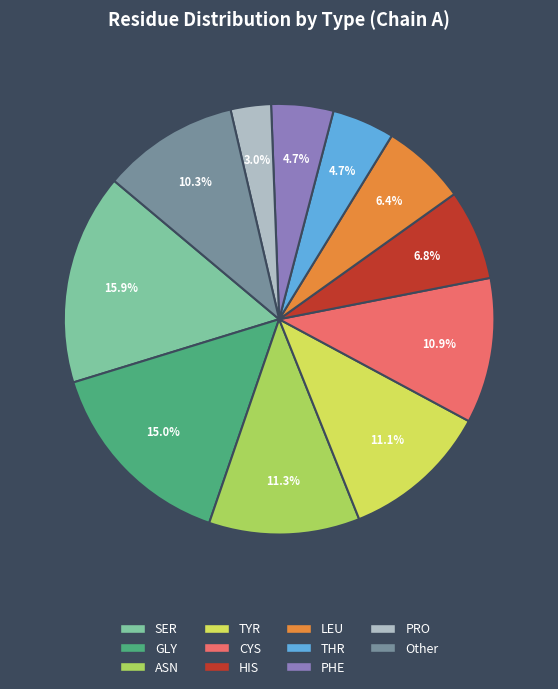

How many slices are in this pie chart?

11